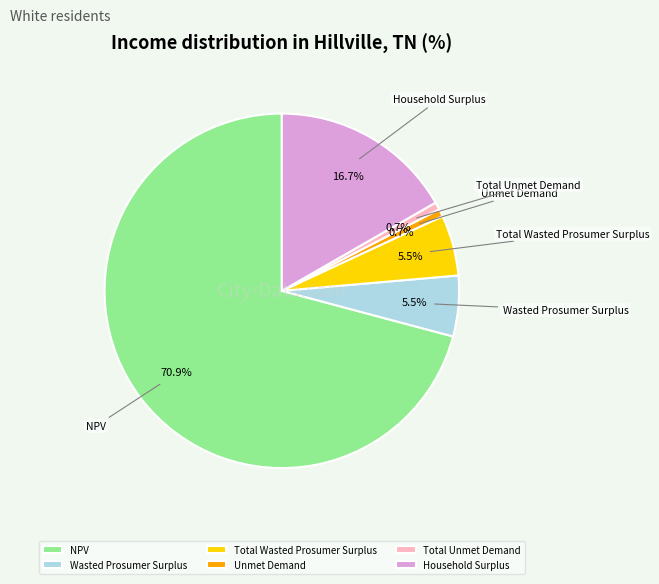

Combined, do Household Surplus and NPV account for over 50%?

Yes